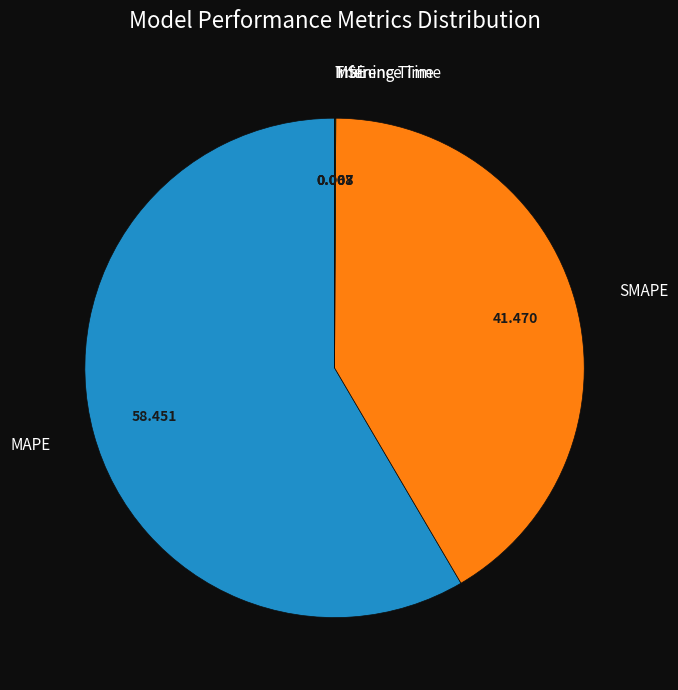

Is the sum of SMAPE and MAPE greater than half?

Yes